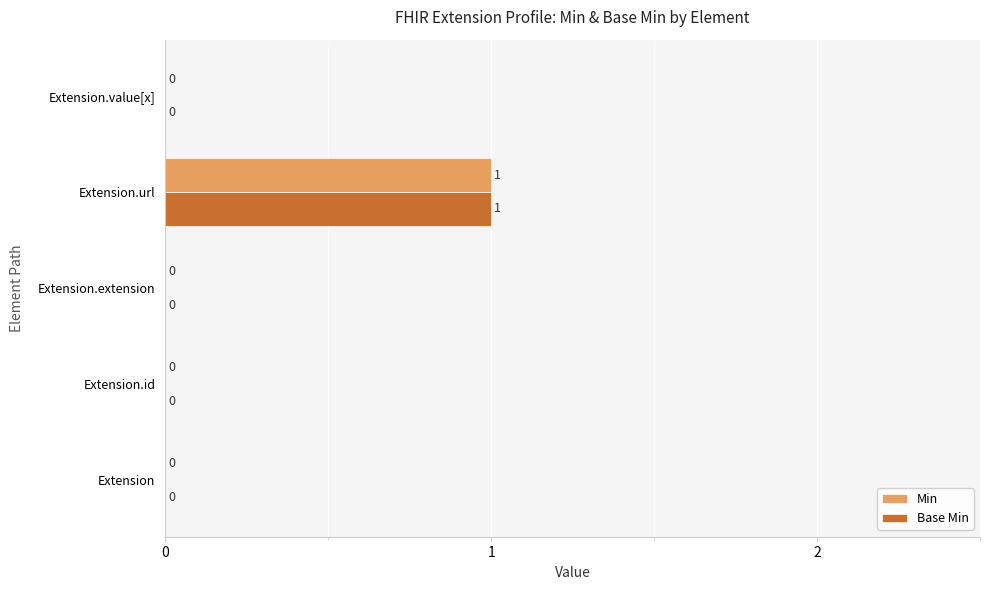

At which category does the chart reach its peak across all series?

Extension.url